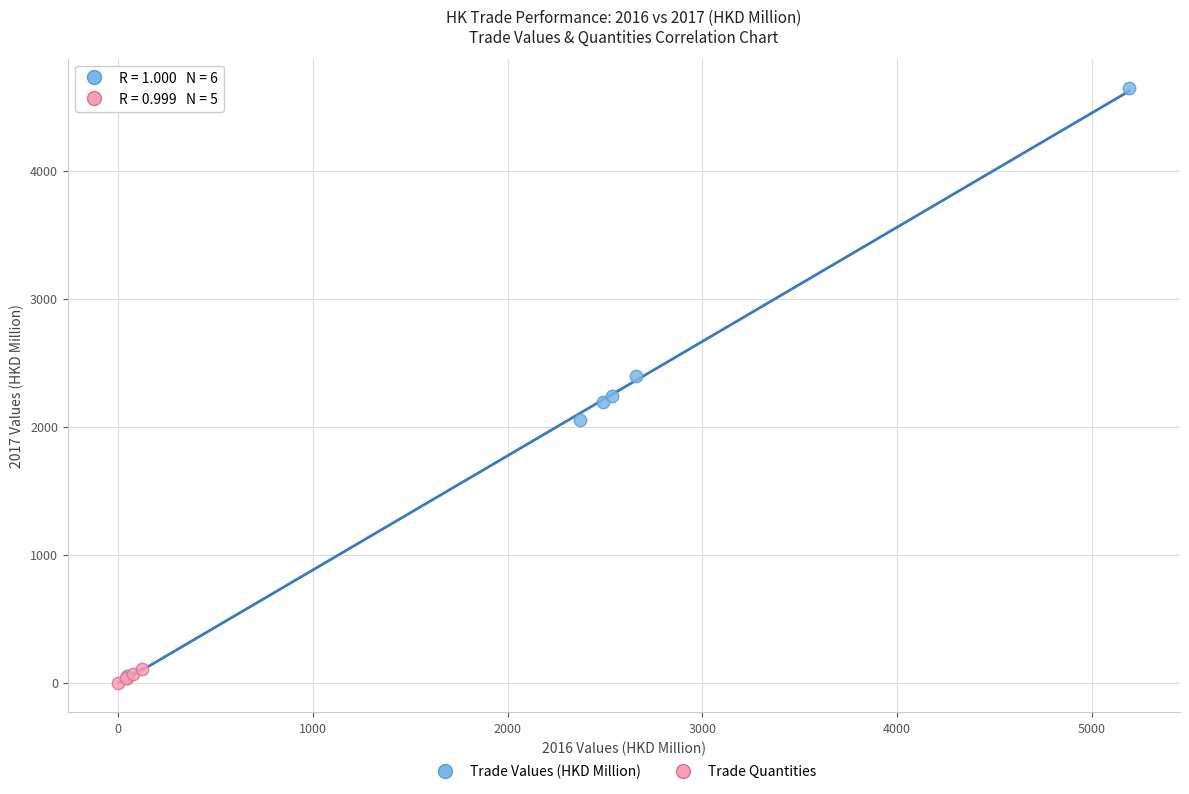

Which series has the widest spread of Y values?

Trade Values (HKD Million)